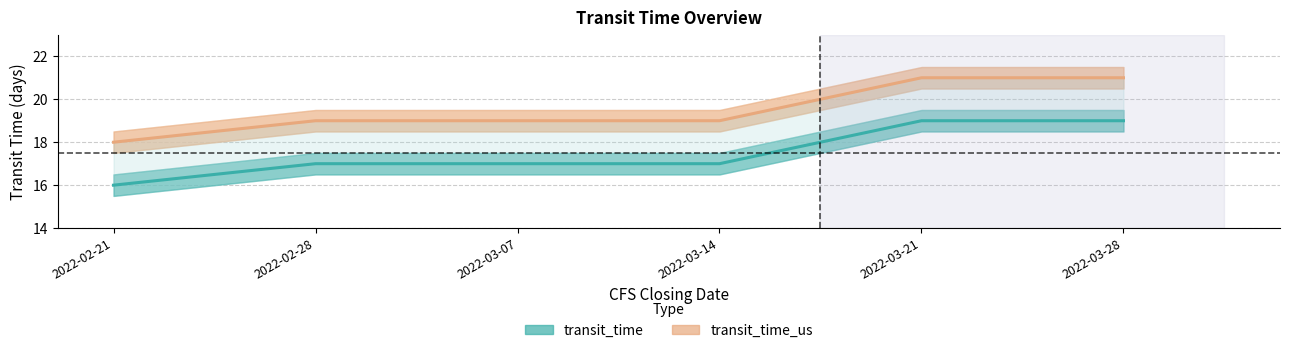

How many values in the transit_time_us series exceed 19?

2